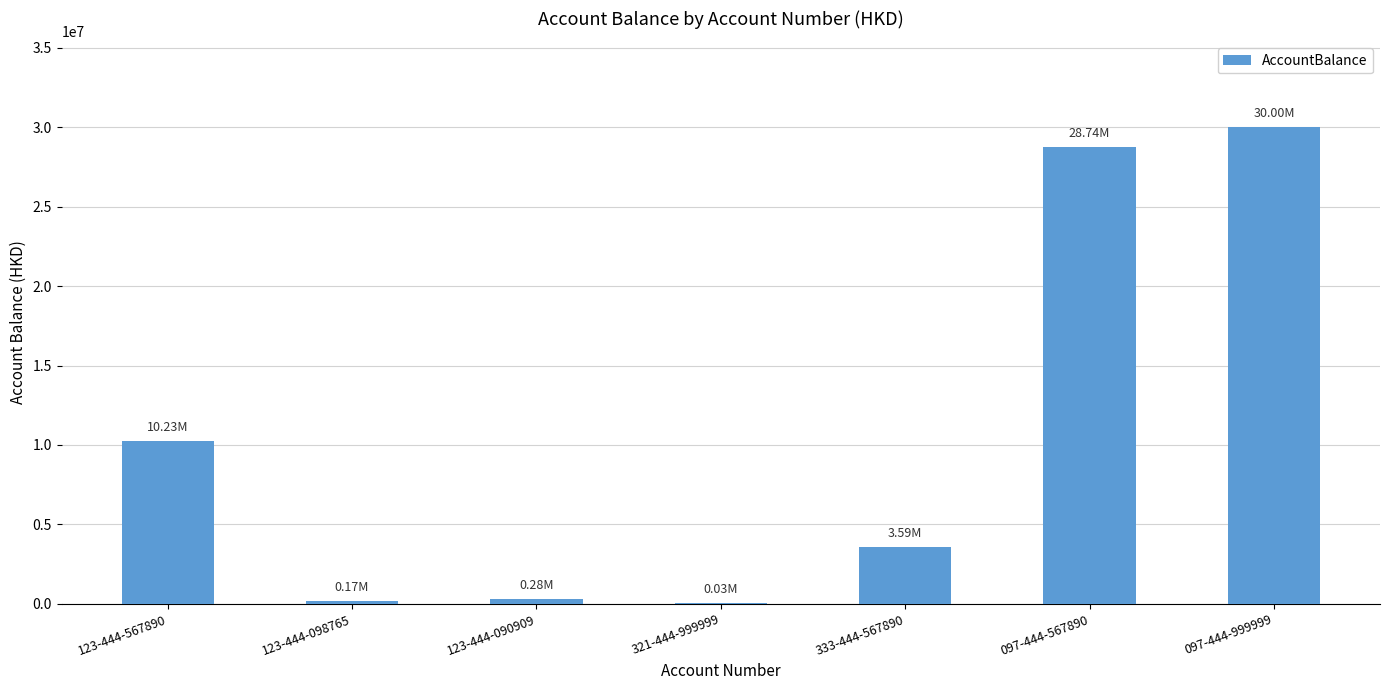

What is the change in value from 333-444-567890 to 097-444-999999?

+26410000.0